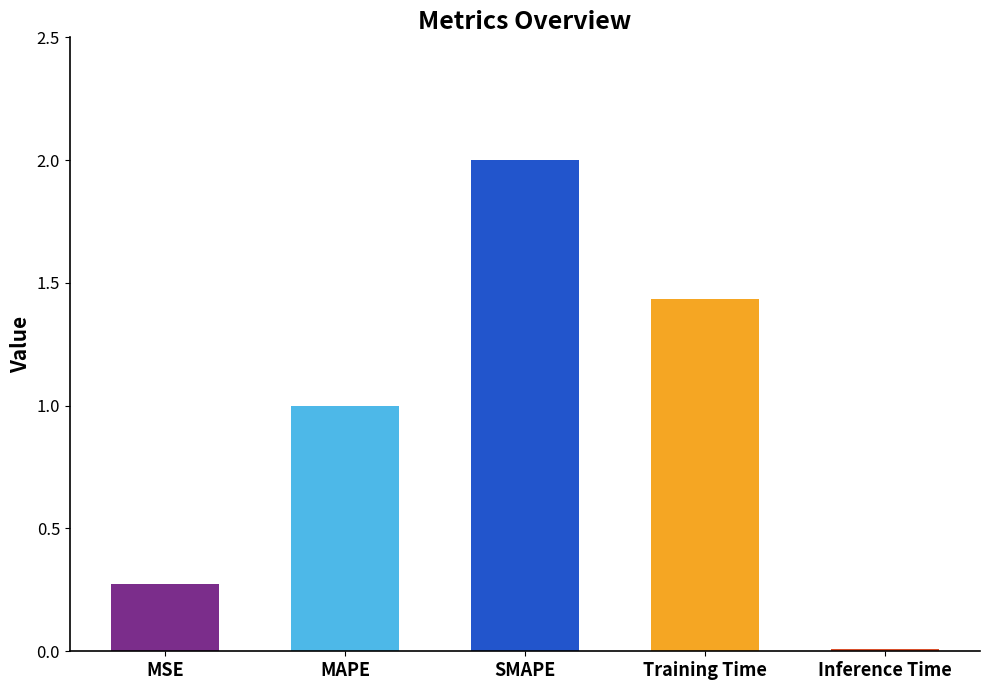

What is the average value?

0.9